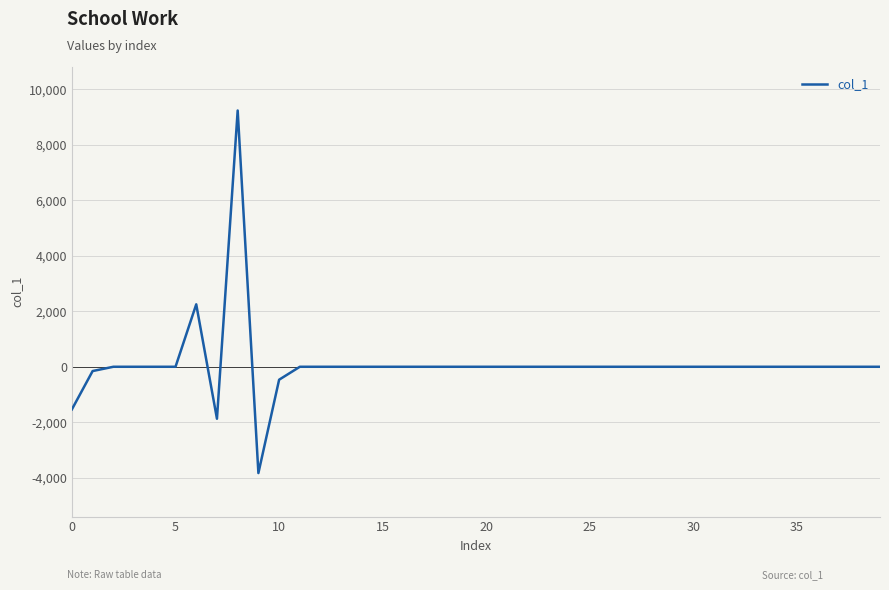

What is the difference between the maximum and minimum values?

13066.8